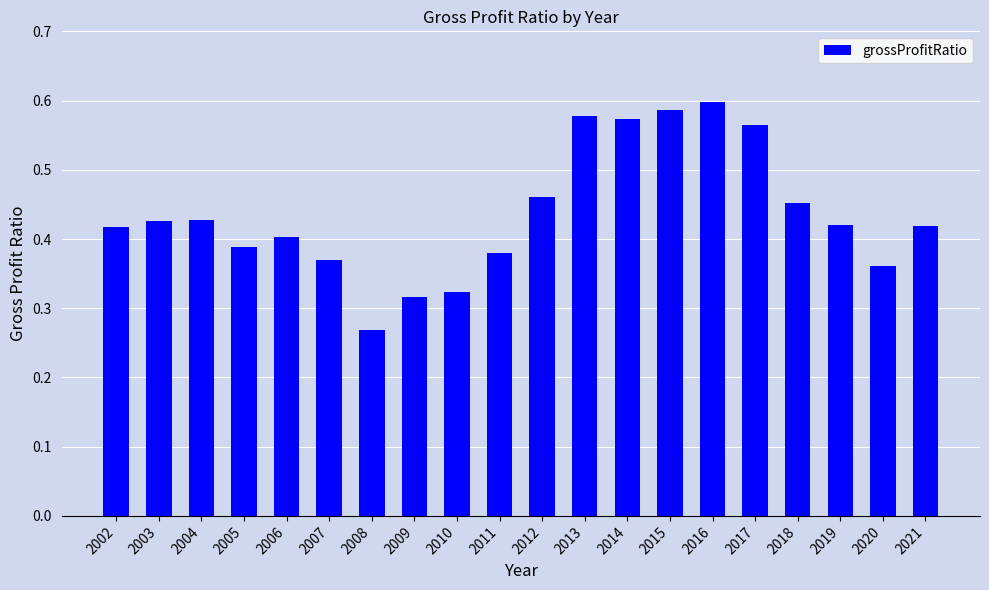

Where is the data nearest to the value 0?

2008